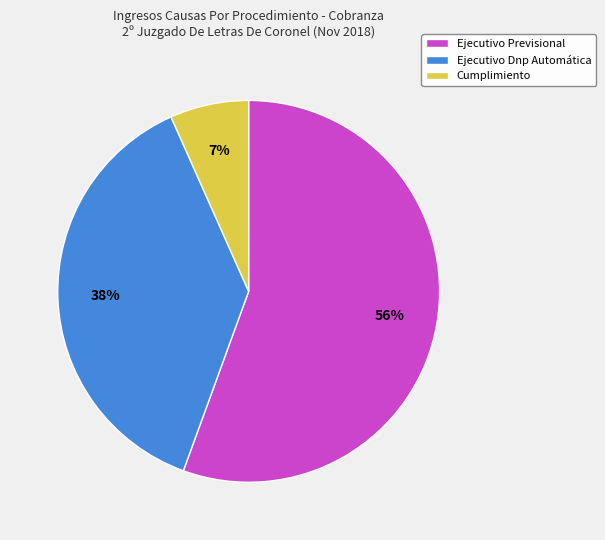

Which category accounts for the majority?

Ejecutivo Previsional